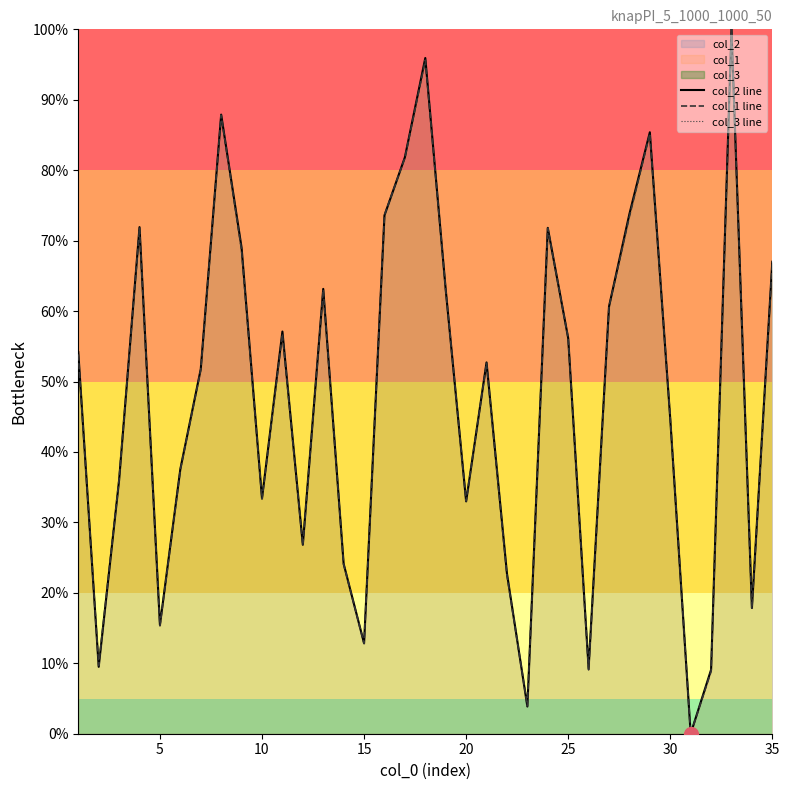

The value of col_1 line at 5 is 9.3. True or false?

False